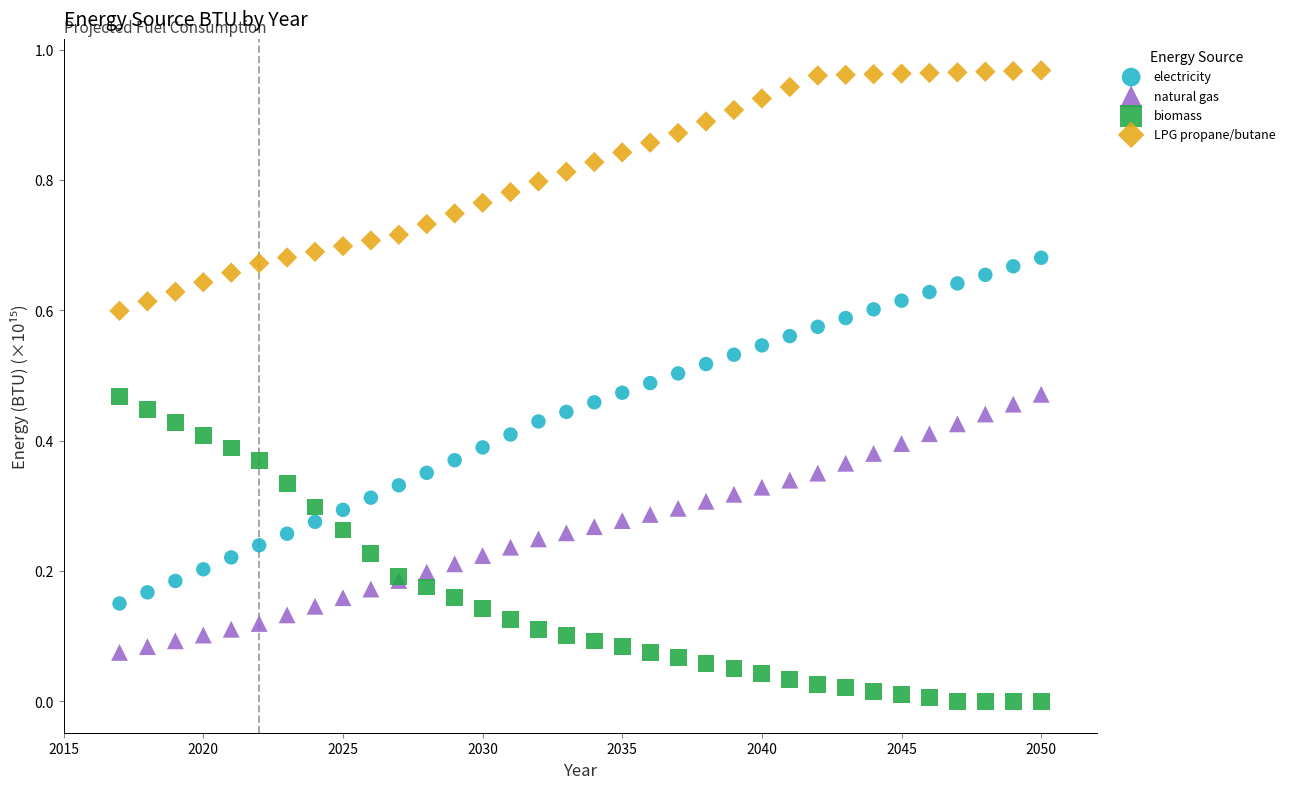

What is the X range (max minus min) for the scatter plot?

33.0